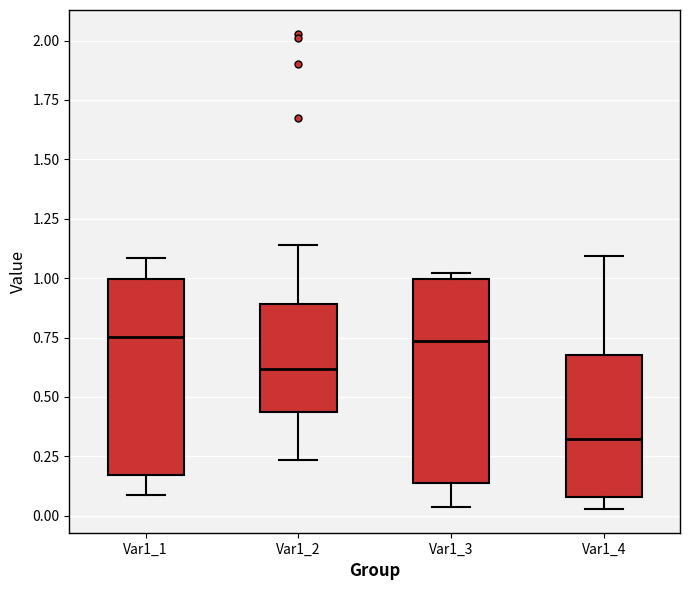

Which box's median line is the lowest?

Var1_4